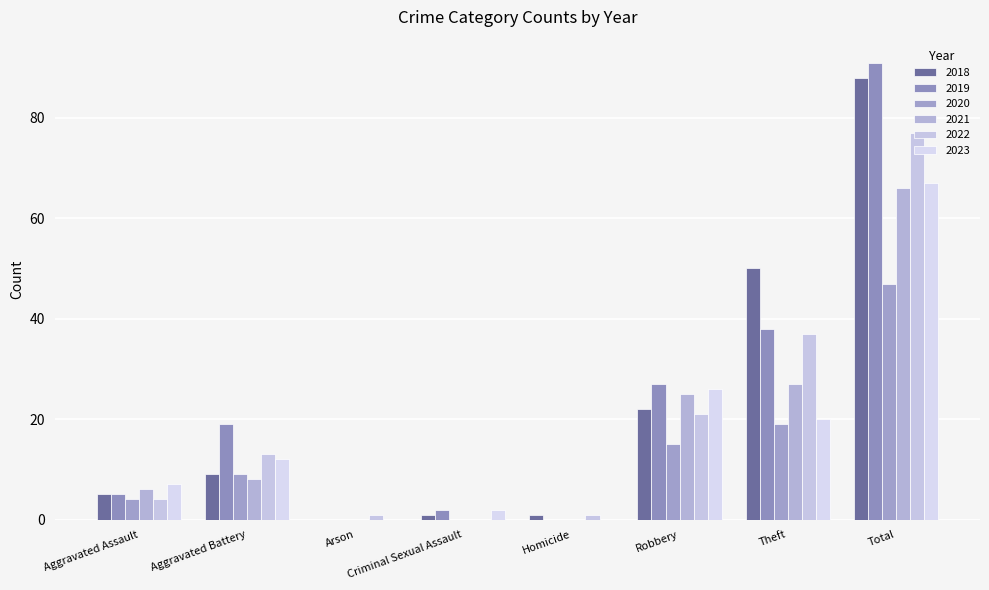

How many distinct data groups are displayed?

6